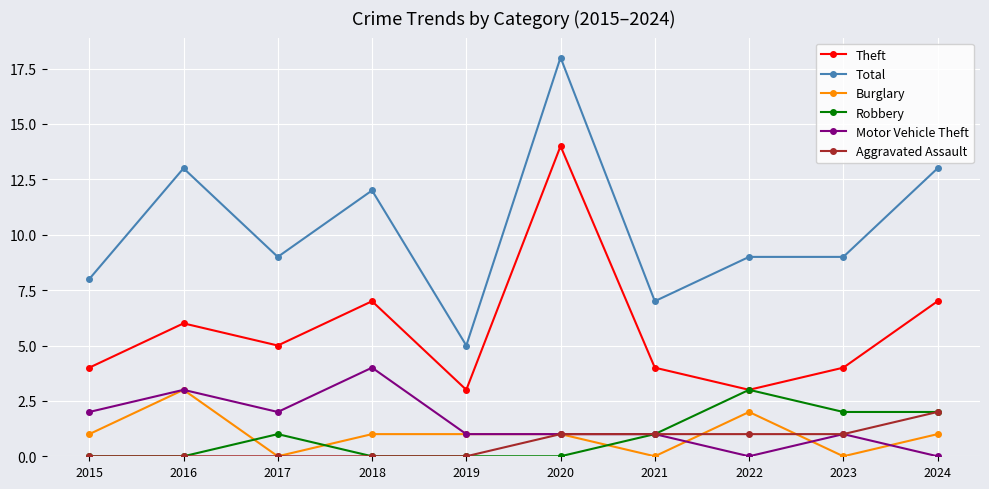

How many lines are shown in the chart?

6